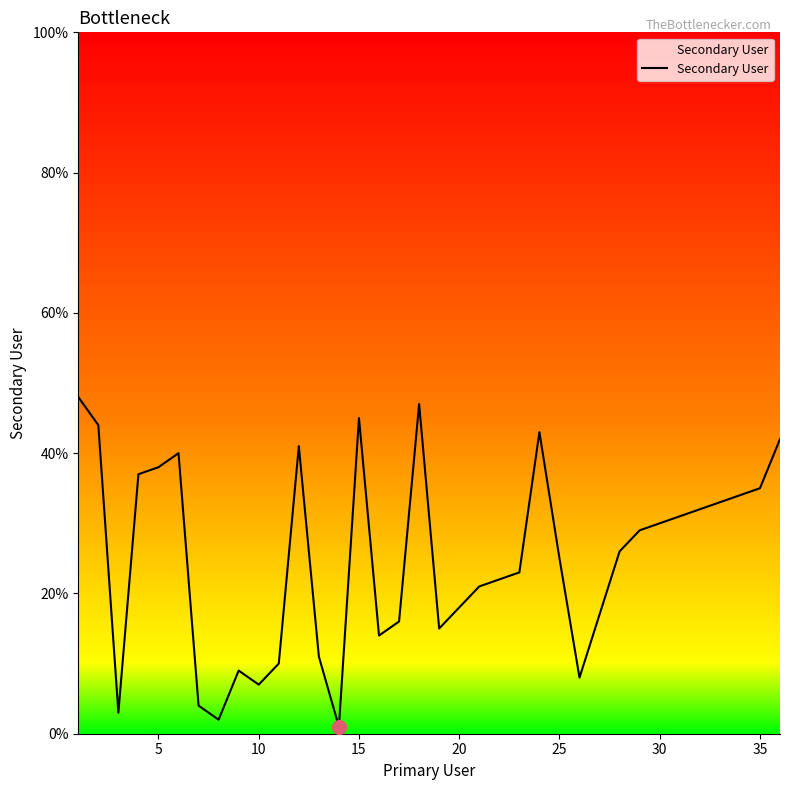

What is the greatest value displayed?

48